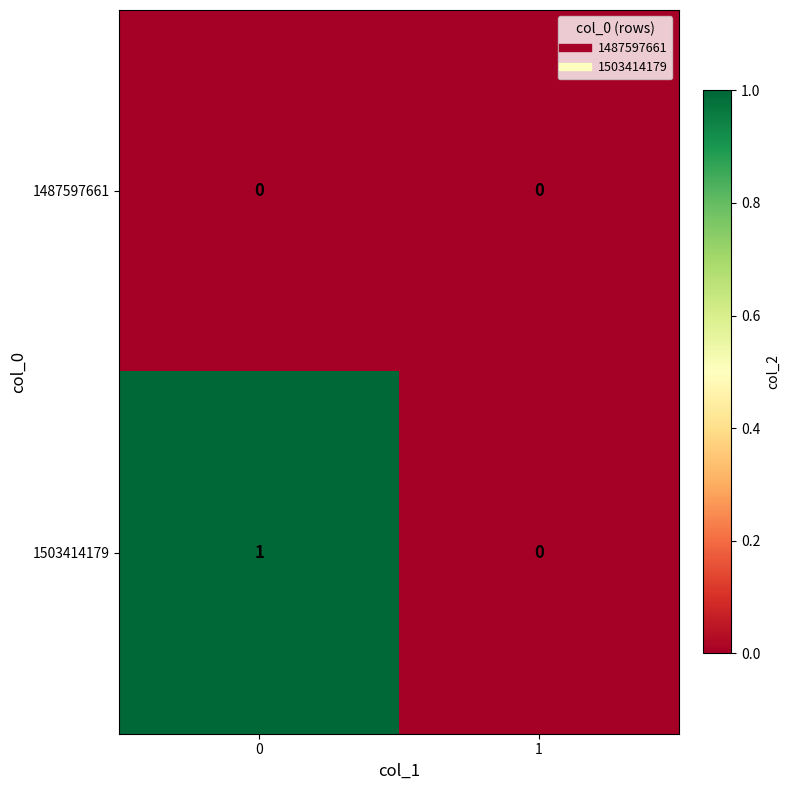

True or false: 1503414179 has a value of 0 at 1.

True